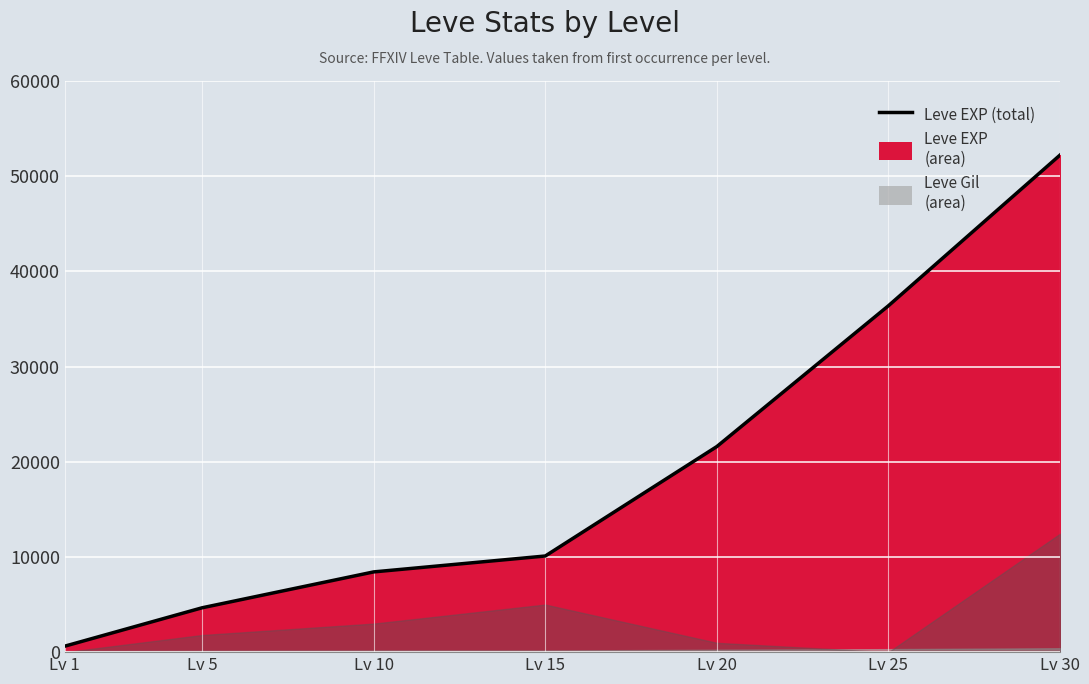

Approximately how many times larger is the value at Lv 25 compared to Lv 10?

4.3